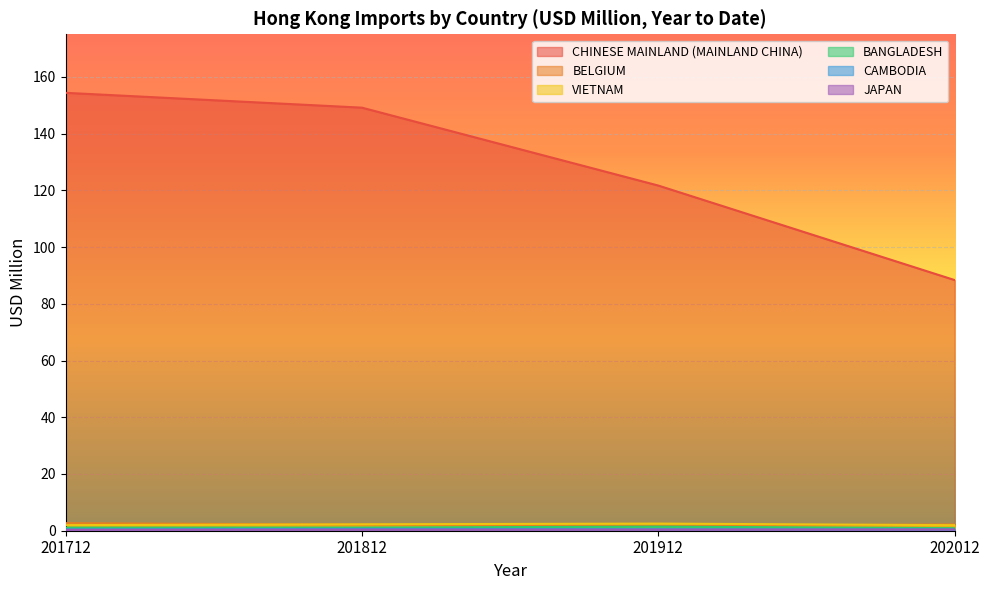

At which label does BANGLADESH reach its minimum?

202012